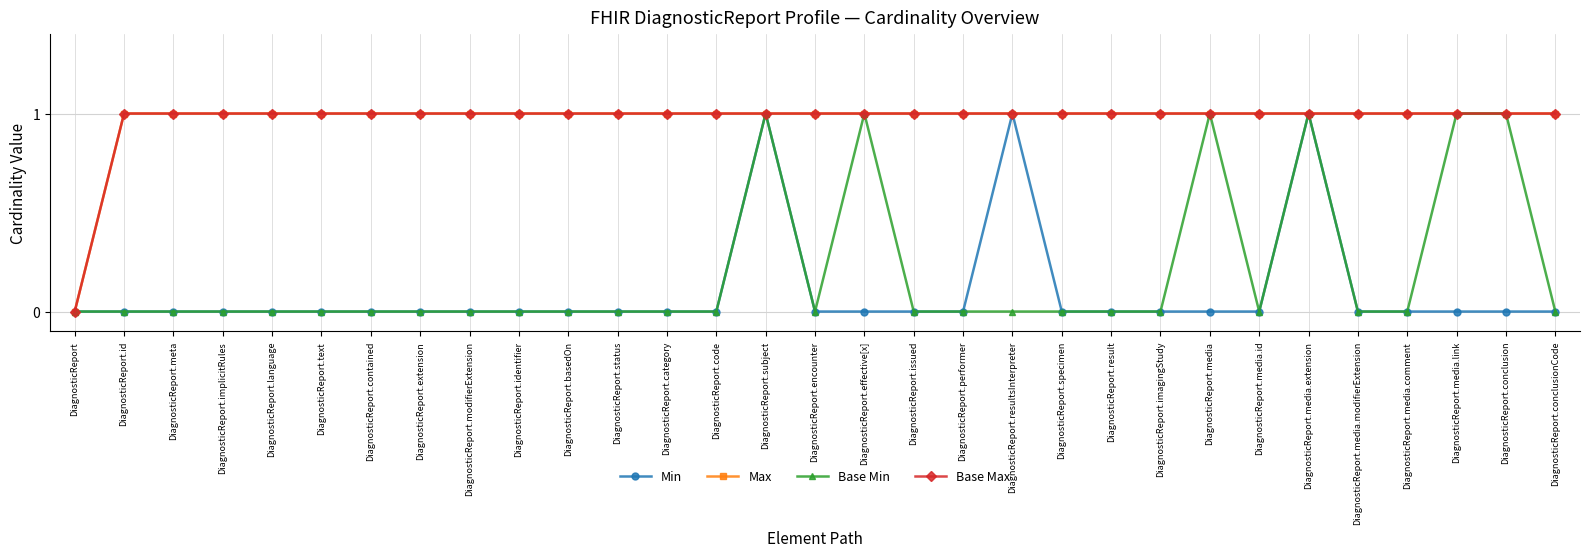

How many Min values are between 0 and 1?

31